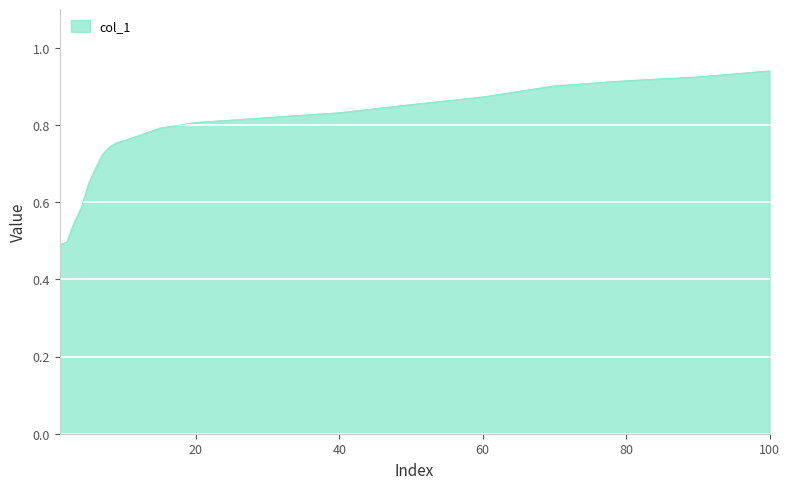

What is the difference between the maximum and minimum values?

0.4